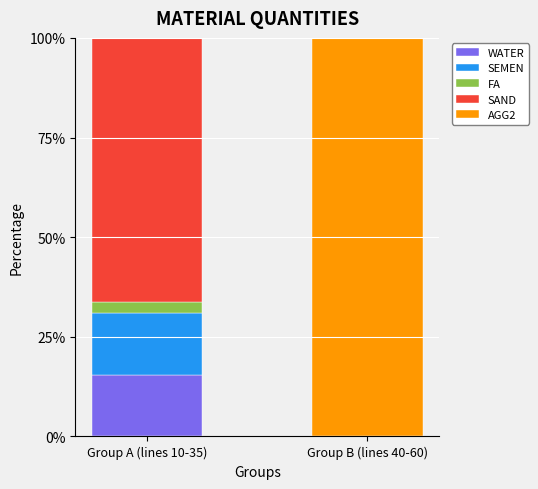

Which category has the highest value in the WATER series?

Group A (lines 10-35)